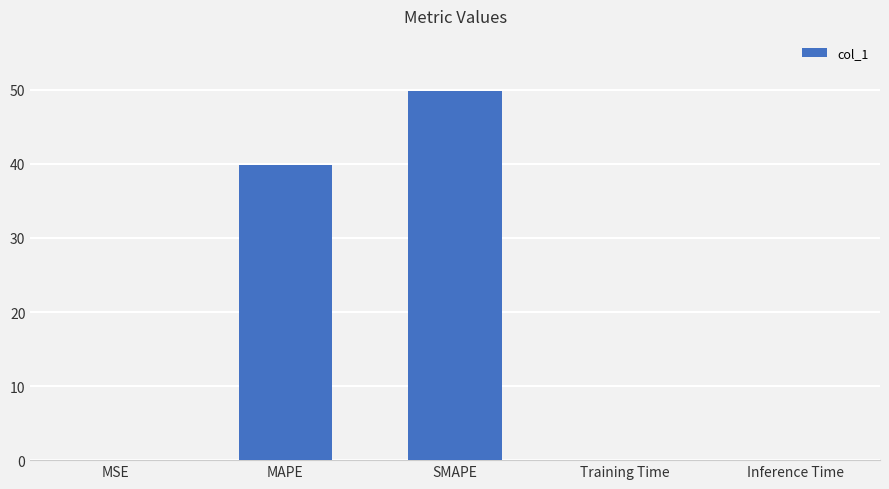

What is the sum of all values?

89.7